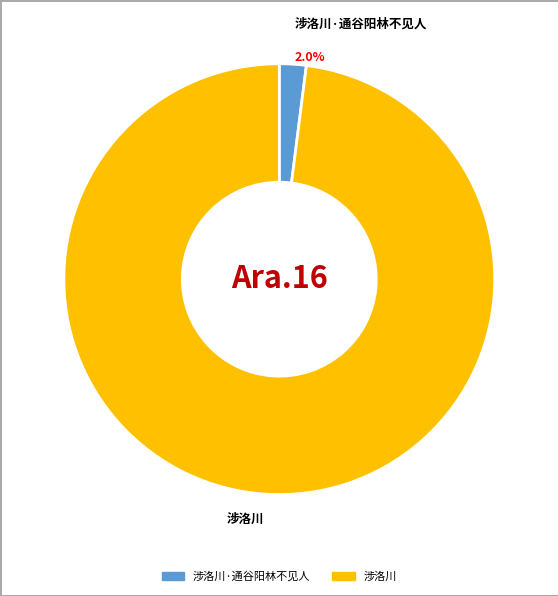

Is there a majority slice in this chart?

Yes